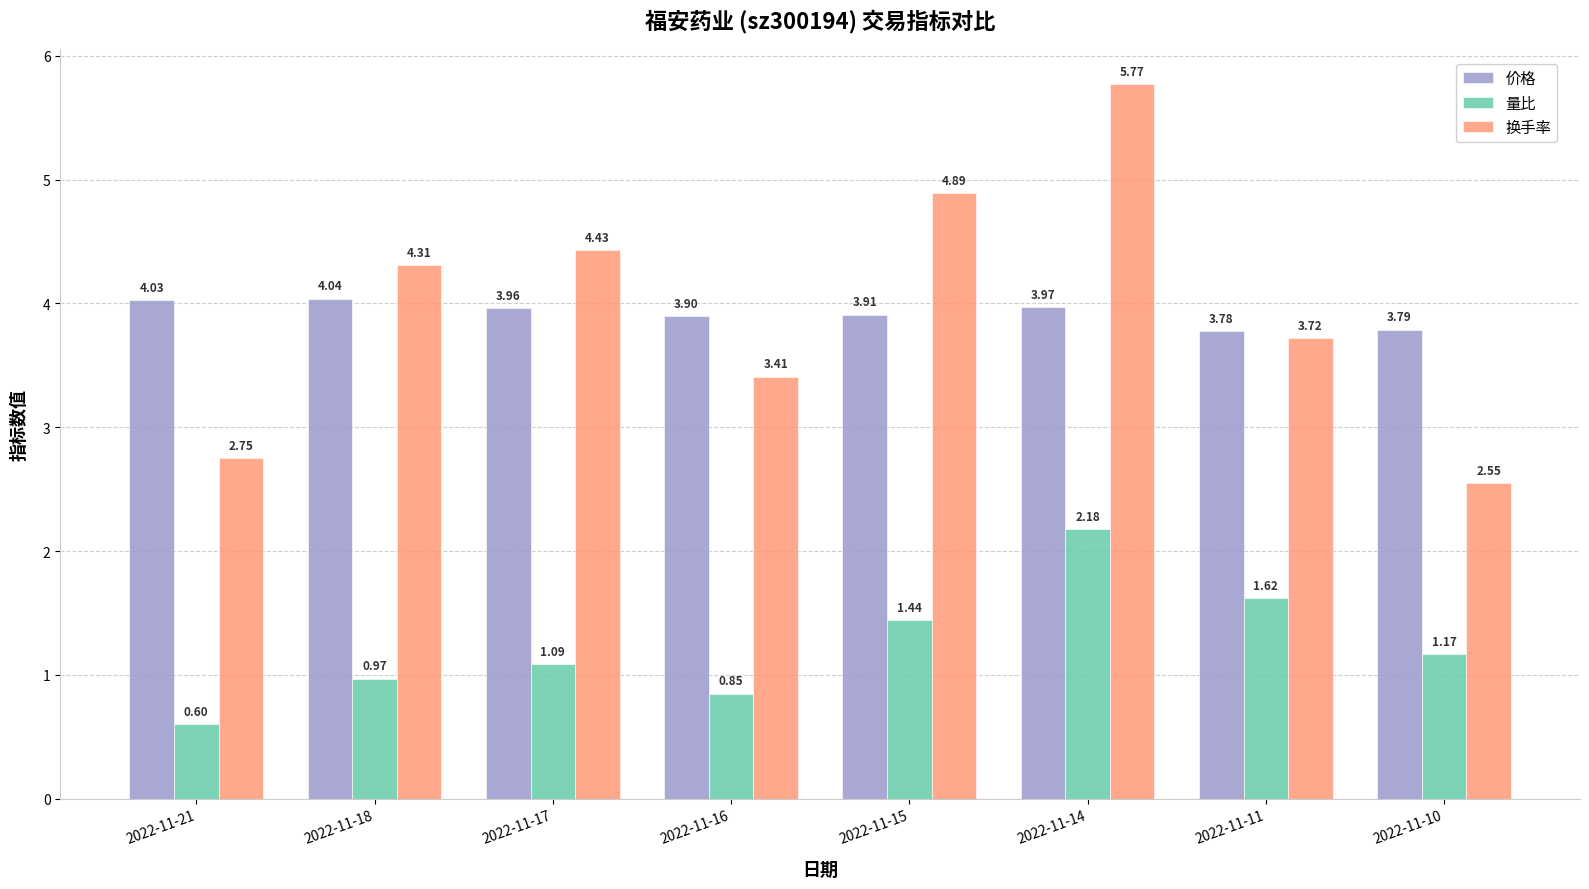

What is the sum of all 量比 values?

9.9